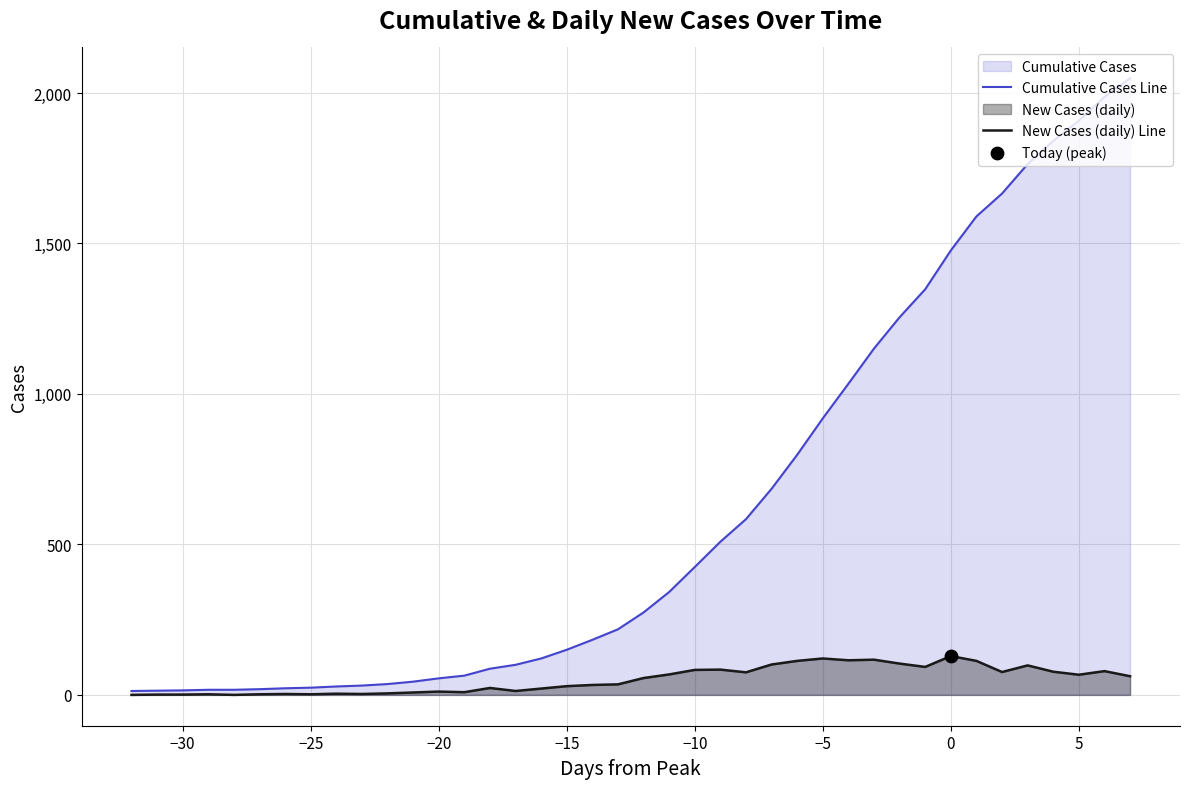

At 5, list the series in order from smallest to largest.

New Cases (daily) Line, Cumulative Cases Line